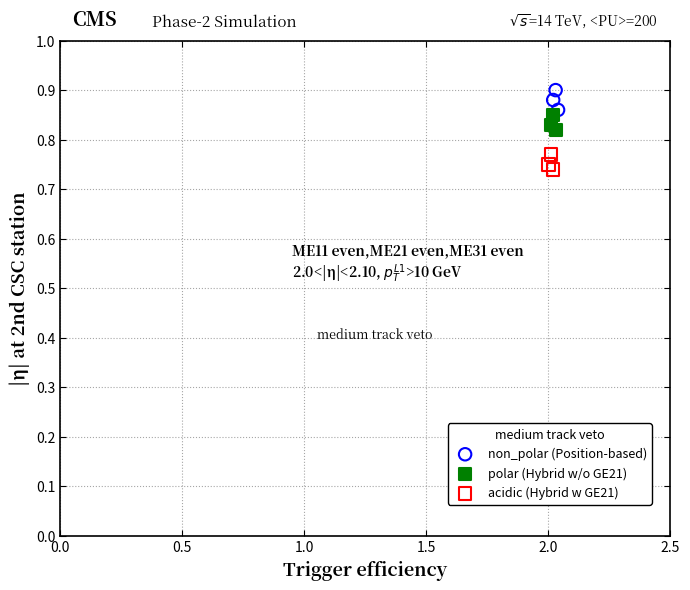

Which series reaches the maximum Y coordinate?

non_polar (Position-based)